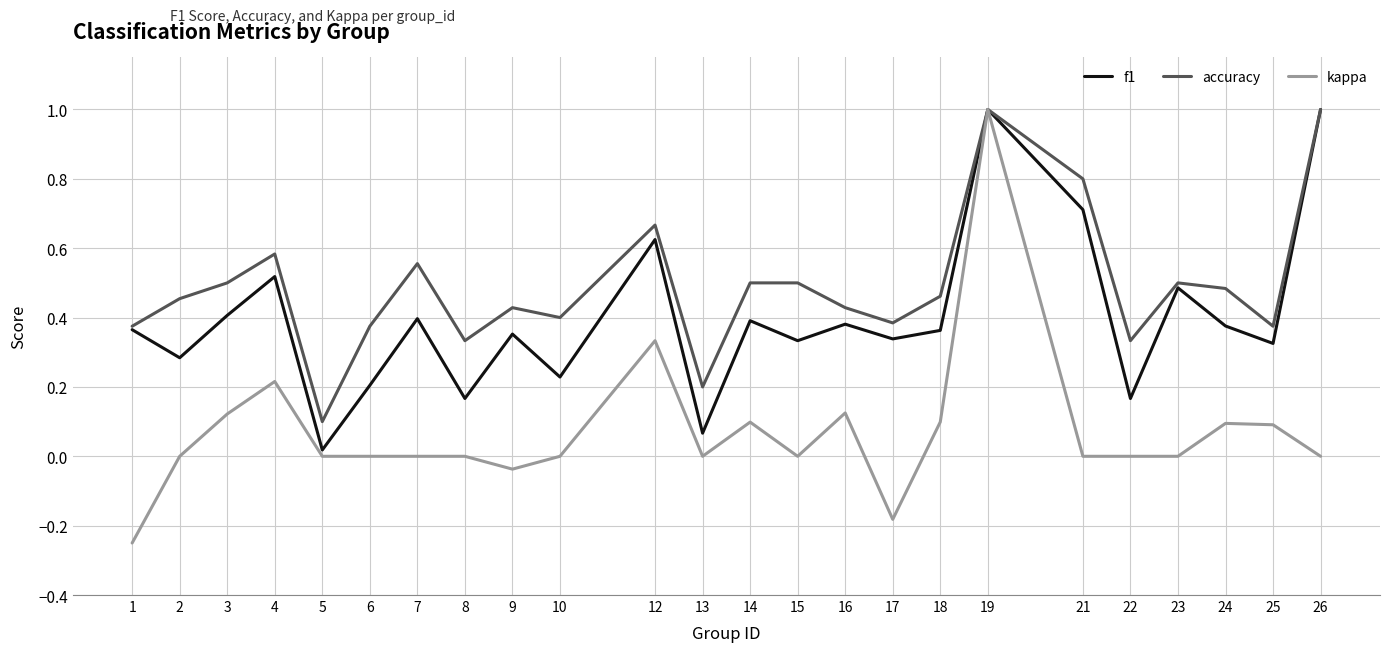

What is the total value across all series at 12?

1.6